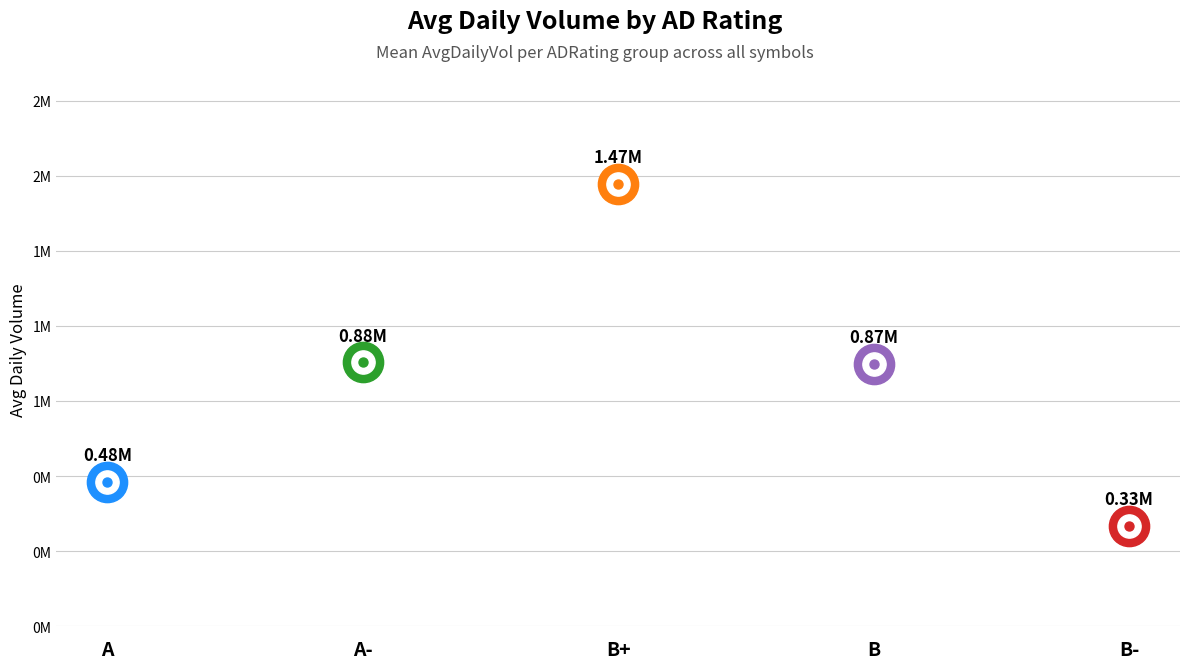

Between B+ and B, which is larger?

B+